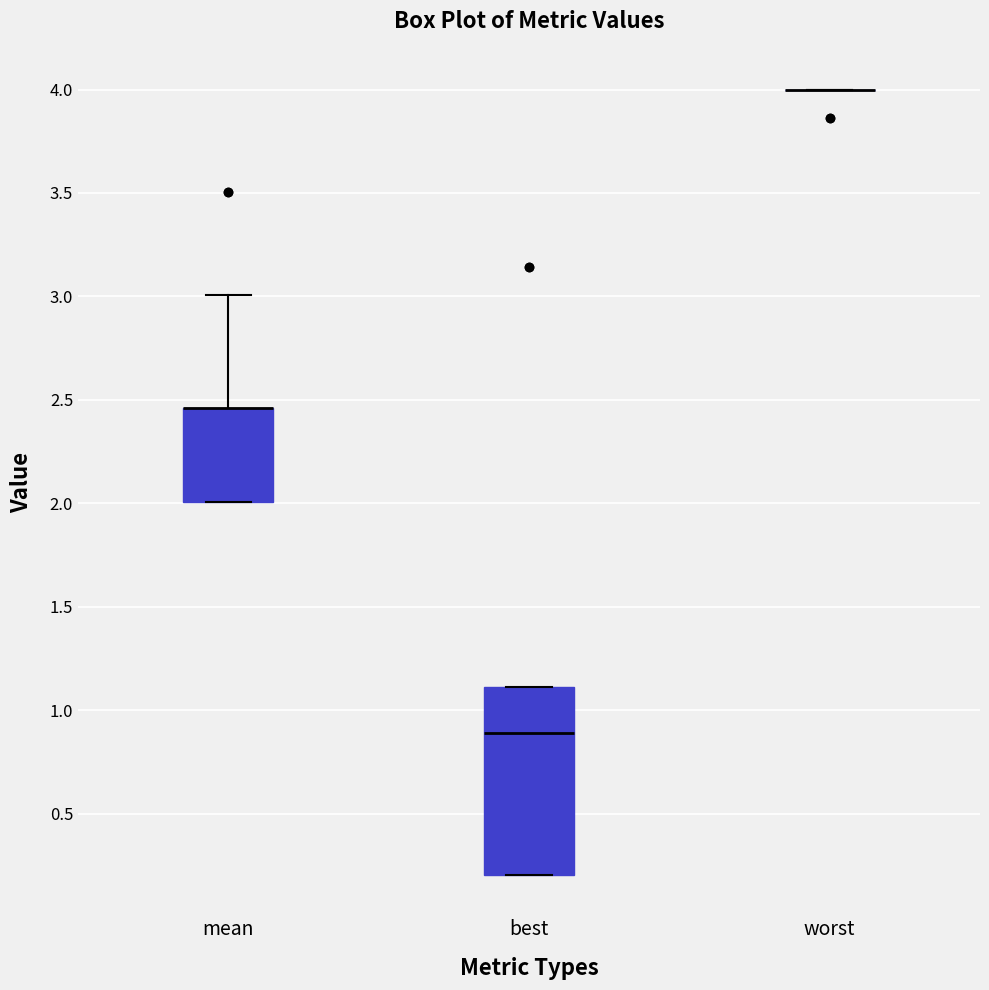

Reading left to right, read every box against the y-axis: the position of its median line, the range the box covers, and the ends of its whiskers. The values are not printed on the chart, so give them approximately, as read against the axis.

mean: median 2.45 (drawn on the box's upper edge), box 2.00 to 2.45, whiskers 2.00 to 3.00
best: median 0.90, box 0.20 to 1.10, whiskers 0.20 to 1.10
worst: box collapsed to a line at 4.00, whiskers 4.00 to 4.00